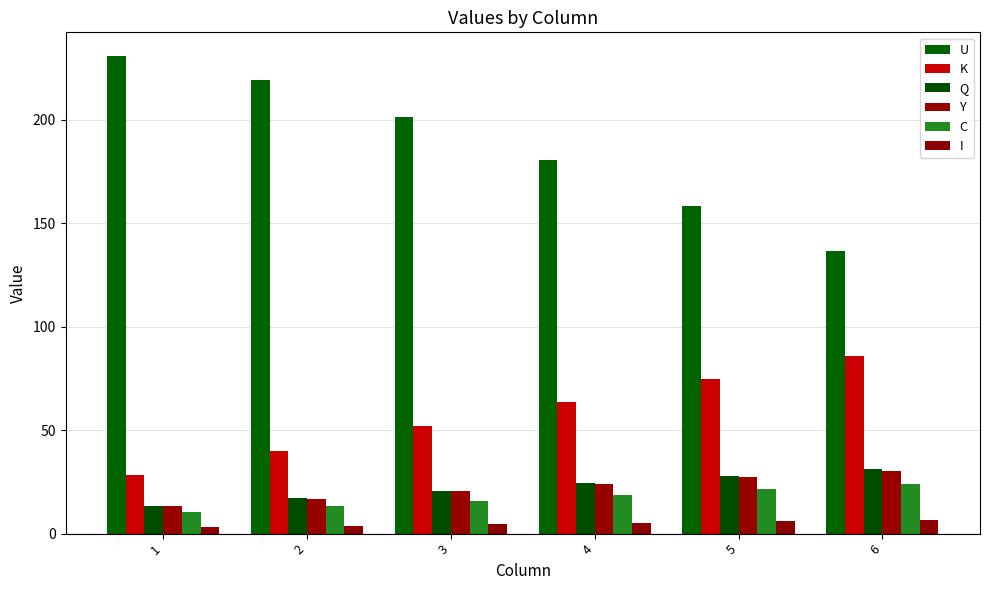

The value of I at 4 is 5.3. True or false?

True